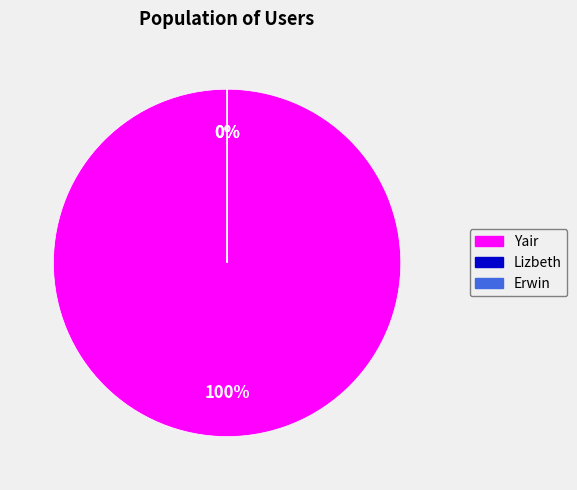

True or false: Lizbeth accounts for 11% of the total.

False